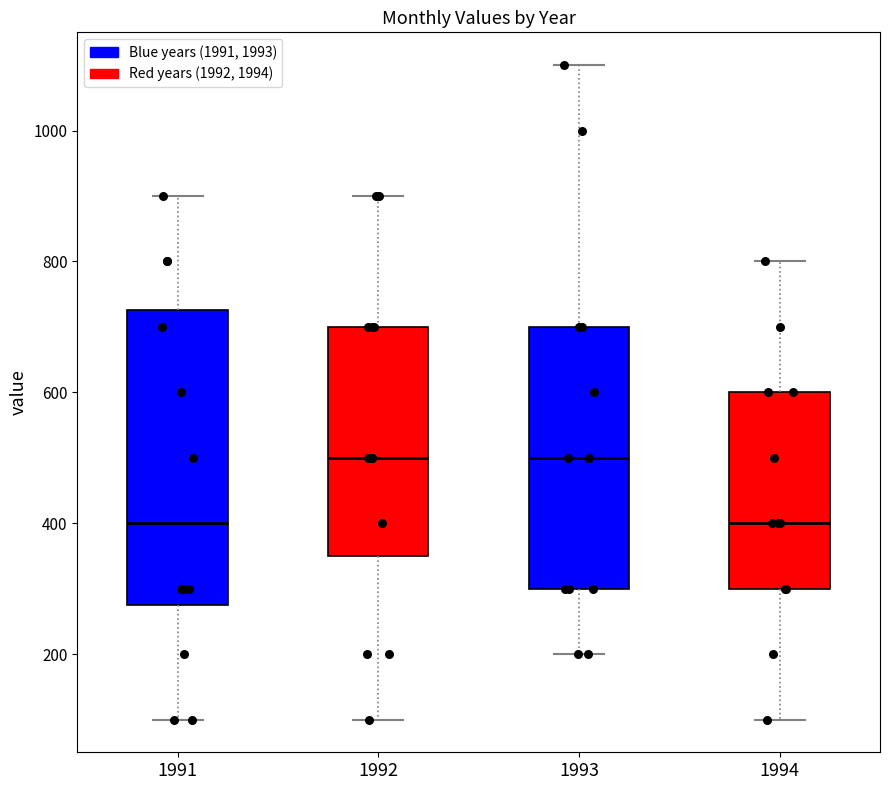

Reading left to right, transcribe this box plot: for each box, give where its median line is, the range the box spans, and where its two whiskers end, as read against the y-axis. The values are not printed on the chart, so give them approximately, as read against the axis.

1991: median 400, box 280 to 720, whiskers 100 to 900
1992: median 500, box 360 to 700, whiskers 100 to 900
1993: median 500, box 300 to 700, whiskers 200 to 1100
1994: median 400, box 300 to 600, whiskers 100 to 800